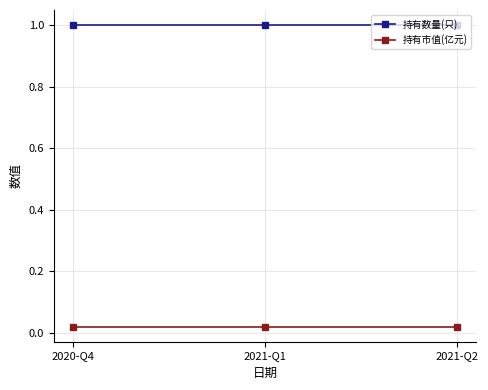

The value of 持有数量(只) at 2021-Q1 is 1.0. True or false?

True